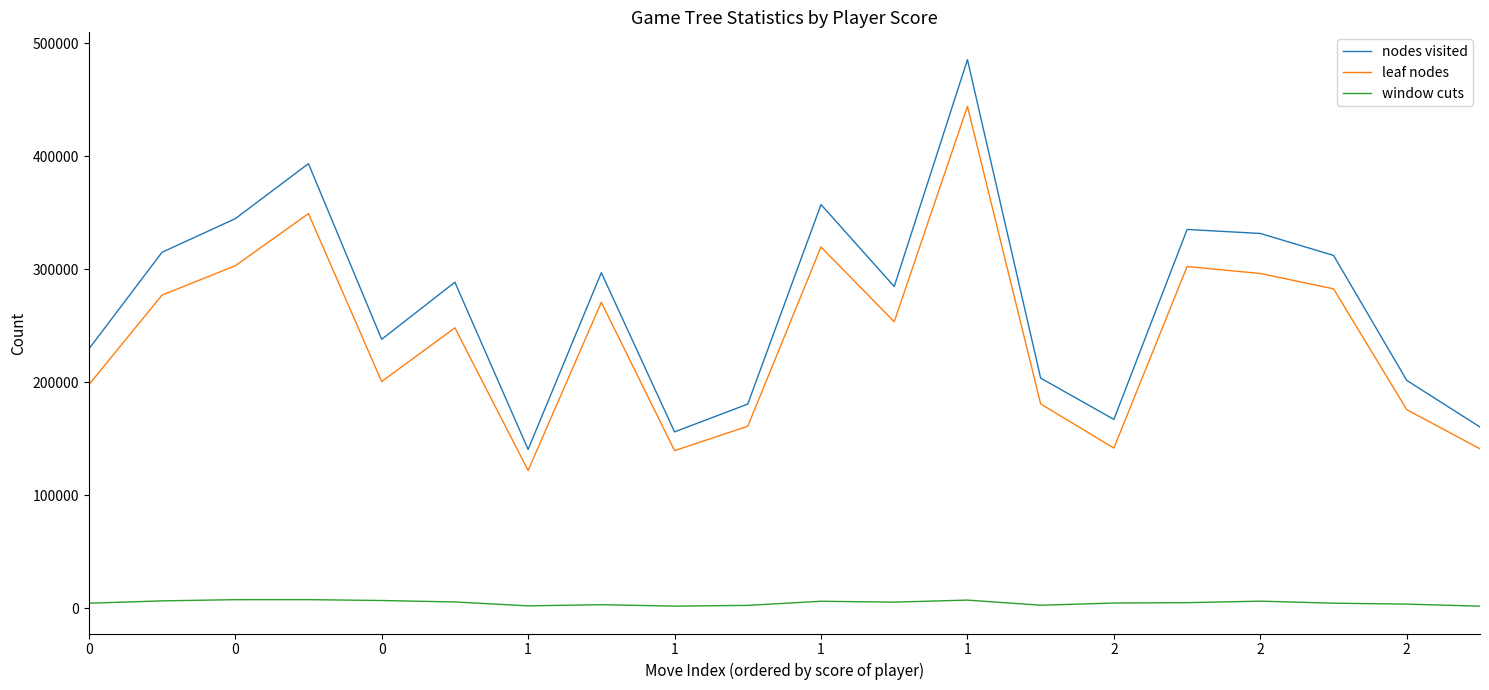

Count the number of data series in this chart.

3